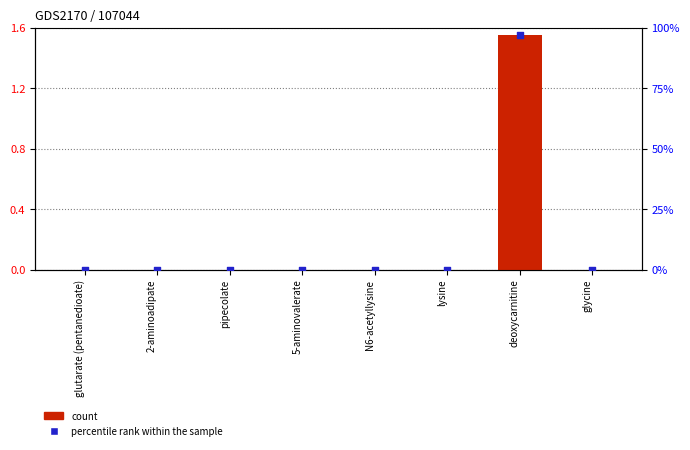

At how many categories does at least one series exceed 44?

1